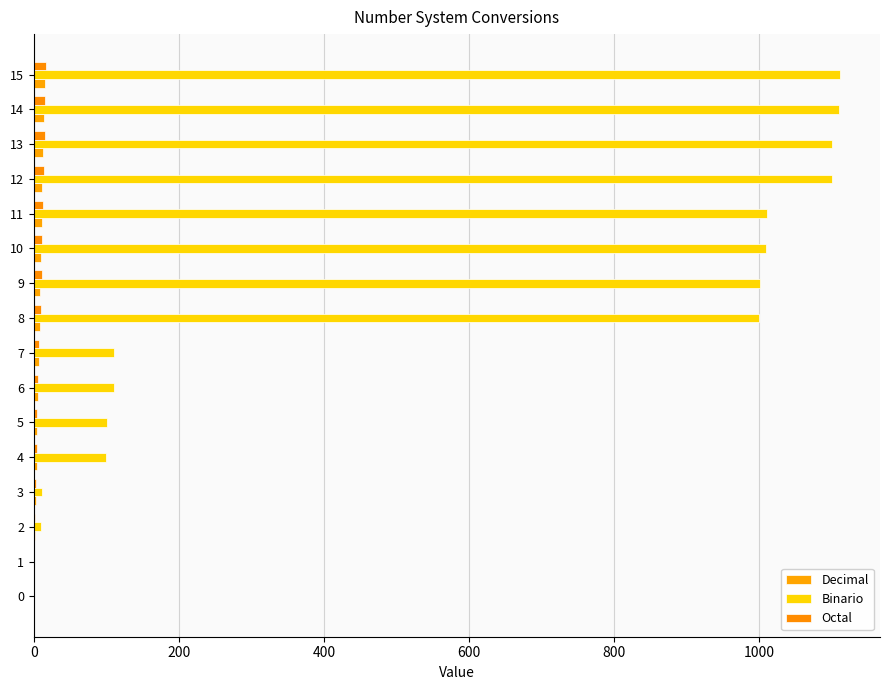

How many distinct data groups are displayed?

3